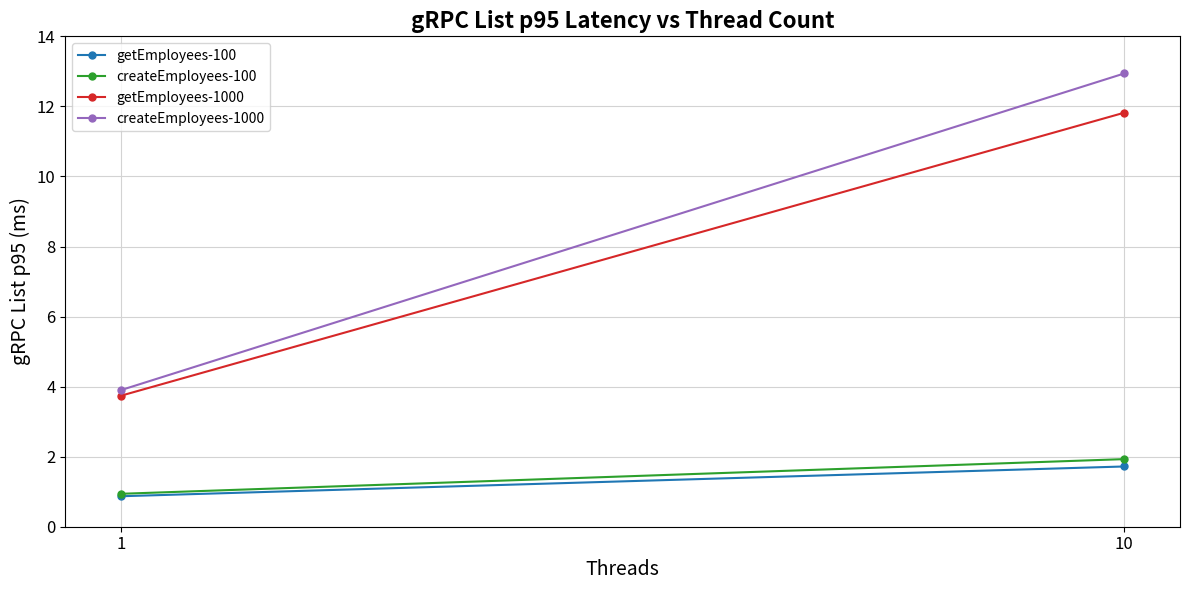

How many values in the createEmployees-100 series exceed 1?

1